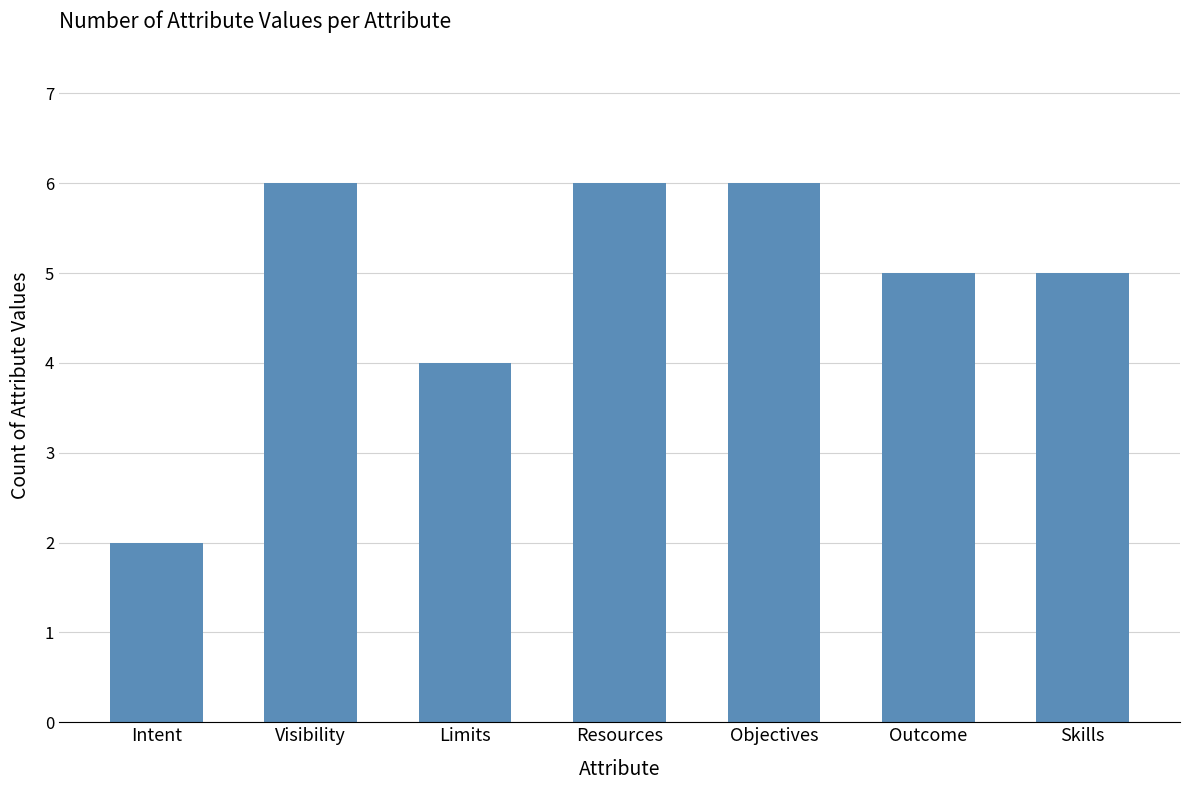

Between Intent and Skills, which is larger?

Skills